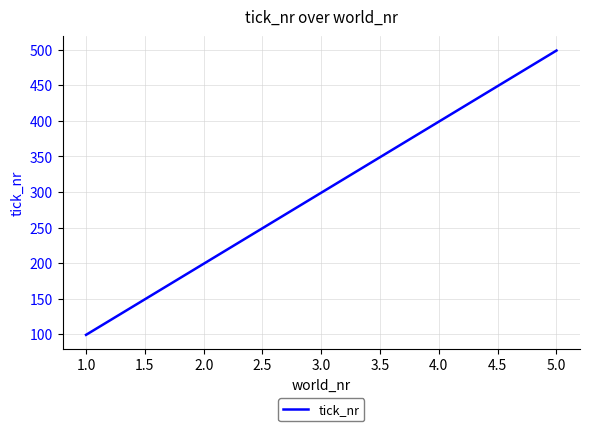

Reading left to right, extract all data points from this chart.

99	199	299	399	499